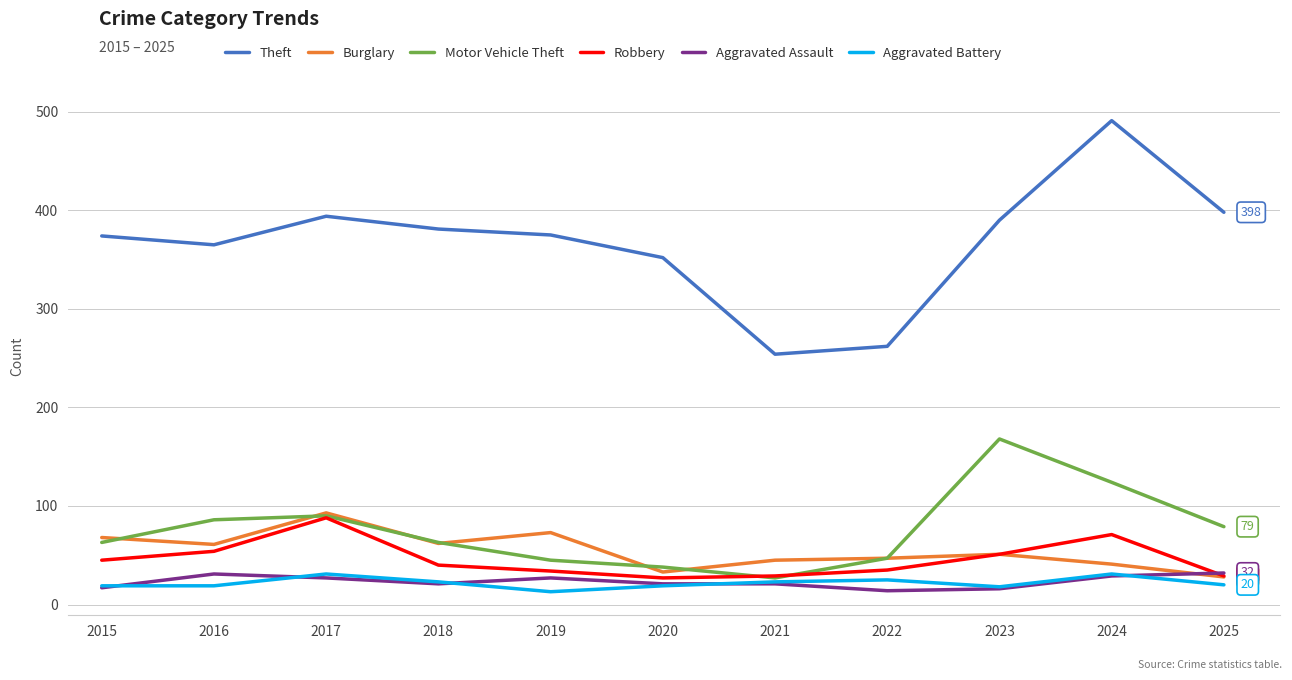

At which category is the sum across all series the highest?

2024